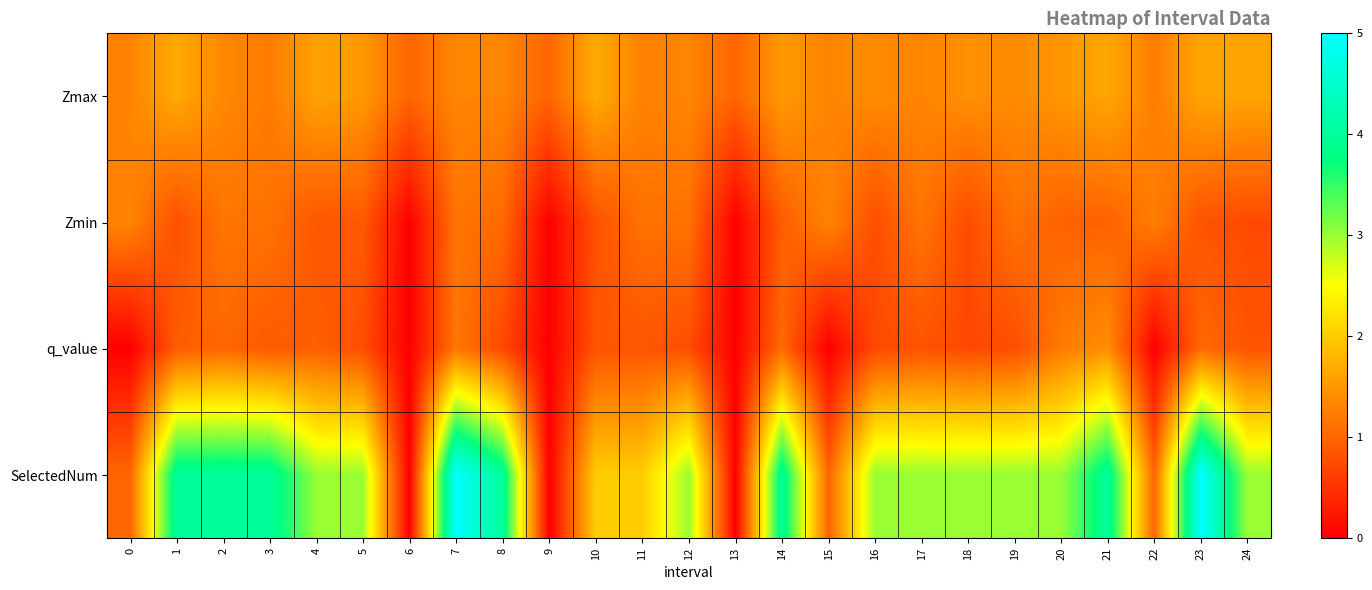

Reading left to right, what are all the values shown in this chart?

Zmax: 0=1.3	1=1.7	2=1.3	3=1.2	4=1.6	5=1.5	6=1.0	7=1.3	8=1.3	9=1.0	10=1.7	11=1.3	12=1.3	13=1.0	14=1.5	15=1.3	16=1.4	17=1.3	18=1.4	19=1.4	20=1.5	21=1.6	22=1.2	23=1.6	24=1.6
Zmin: 0=1.3	1=0.8	2=1.1	3=1.1	4=0.8	5=0.9	6=0.0	7=1.1	8=1.0	9=0.0	10=0.8	11=1.1	12=1.1	13=0.0	14=0.9	15=1.3	16=0.8	17=1.2	18=0.7	19=1.1	20=1.0	21=1.0	22=1.2	23=0.8	24=0.7
q_value: 0=0.0	1=0.9	2=1.0	3=0.9	4=0.9	5=0.8	6=0.0	7=1.2	8=0.7	9=0.0	10=0.8	11=0.8	12=0.8	13=0.0	14=1.0	15=0.0	16=0.7	17=0.8	18=0.7	19=0.8	20=1.2	21=1.4	22=0.0	23=1.0	24=0.8
SelectedNum: 0=1.0	1=4.0	2=4.0	3=4.0	4=3.0	5=3.0	6=0.0	7=5.0	8=4.0	9=0.0	10=2.0	11=2.0	12=3.0	13=0.0	14=4.0	15=1.0	16=3.0	17=3.0	18=3.0	19=3.0	20=3.0	21=4.0	22=1.0	23=5.0	24=3.0